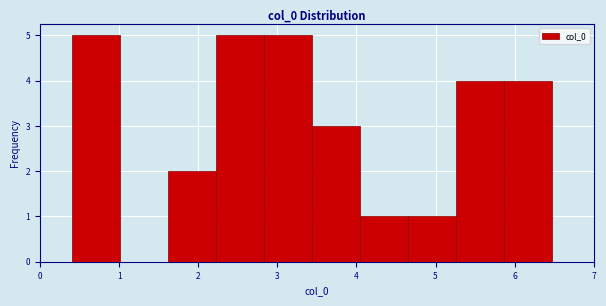

What is the height of the bar covering 5.3 to 5.9 on the x-axis? Neither the bar edges nor the heights are printed on the chart, so give them approximately, as read against the axes.

4